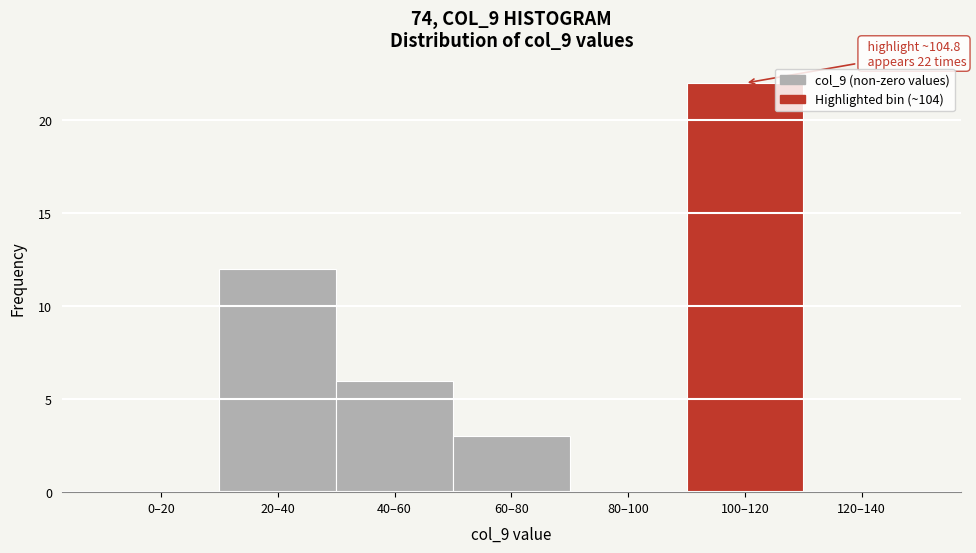

Reading left to right, transcribe all the data shown in this chart.

0–20=0	20–40=12	40–60=6	60–80=3	80–100=0	100–120=22	120–140=0